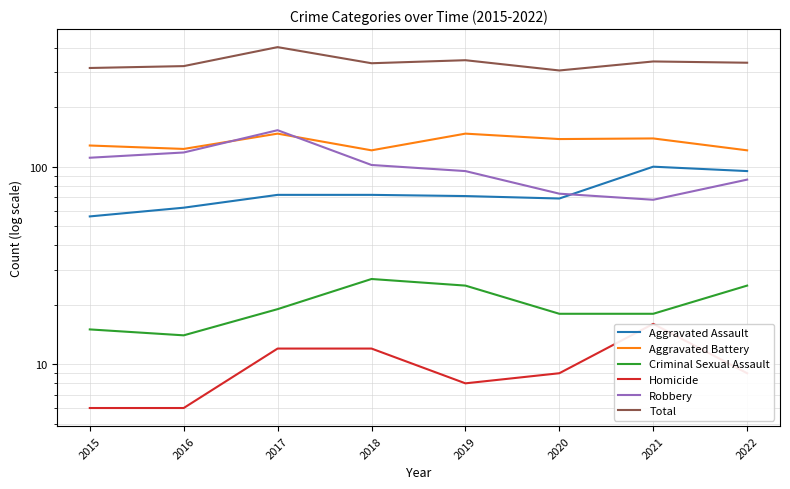

What is the value of the Aggravated Assault point at the 6th from the left?

69